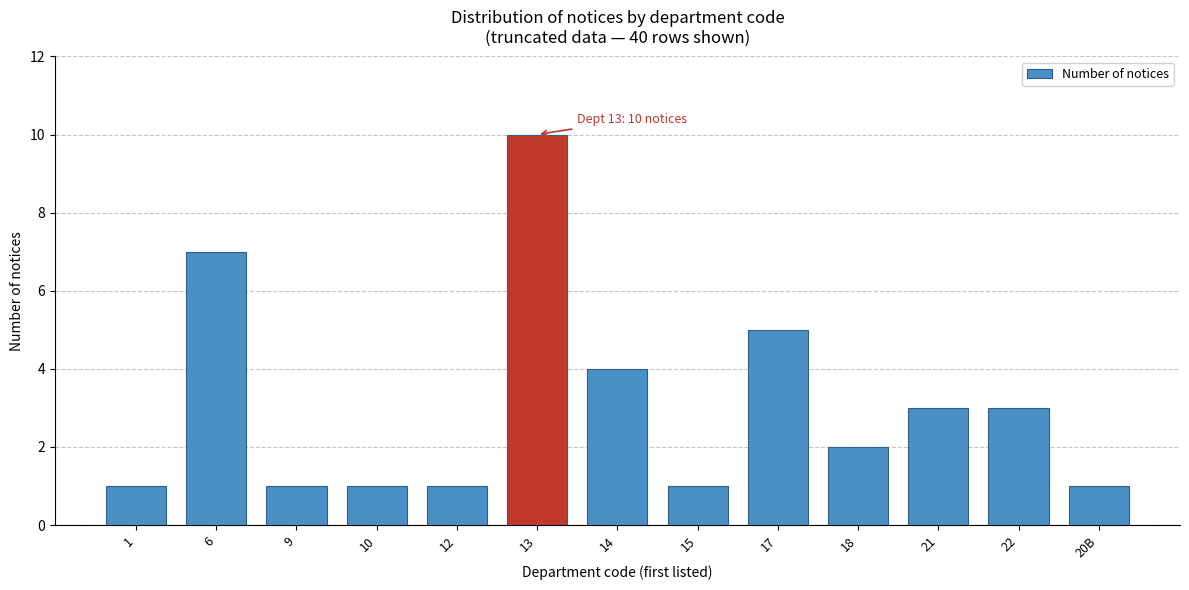

Reading left to right, what are all the values shown in this chart?

1	7	1	1	1	10	4	1	5	2	3	3	1